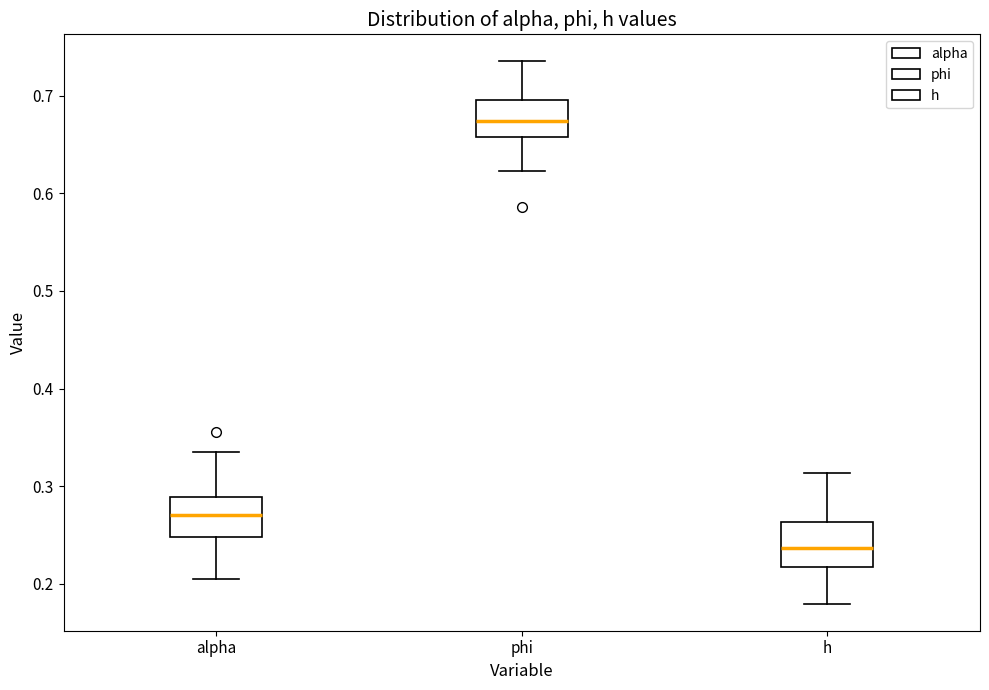

Reading left to right, read every box against the y-axis: the position of its median line, the range the box covers, and the ends of its whiskers. The values are not printed on the chart, so give them approximately, as read against the axis.

alpha: median 0.27, box 0.25 to 0.29, whiskers 0.20 to 0.34
phi: median 0.67, box 0.66 to 0.70, whiskers 0.62 to 0.73
h: median 0.24, box 0.22 to 0.26, whiskers 0.18 to 0.31